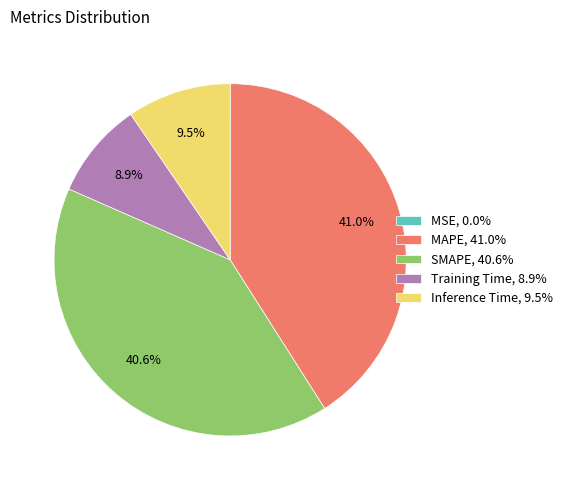

How much of the chart is everything except Training Time, 8.9%?

91.1%